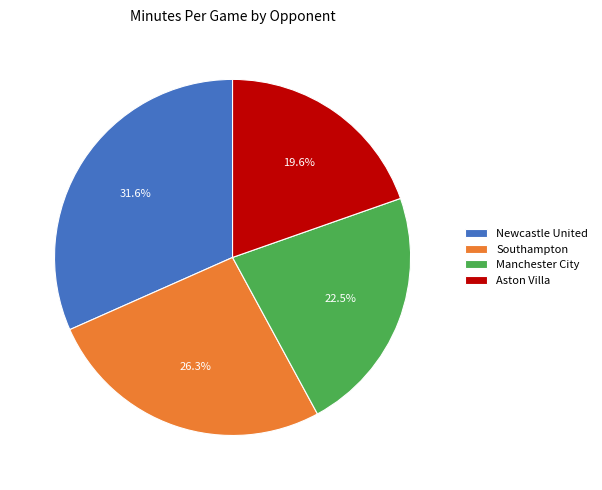

Rank the categories by value from highest to lowest.

Newcastle United, Southampton, Manchester City, Aston Villa